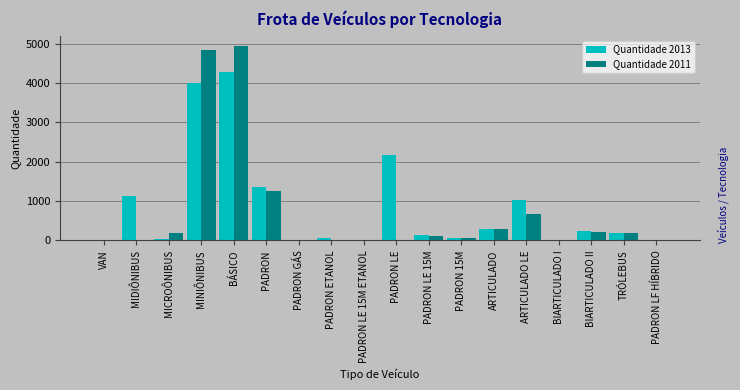

Which series changed the most between BÁSICO and PADRON?

Quantidade 2011